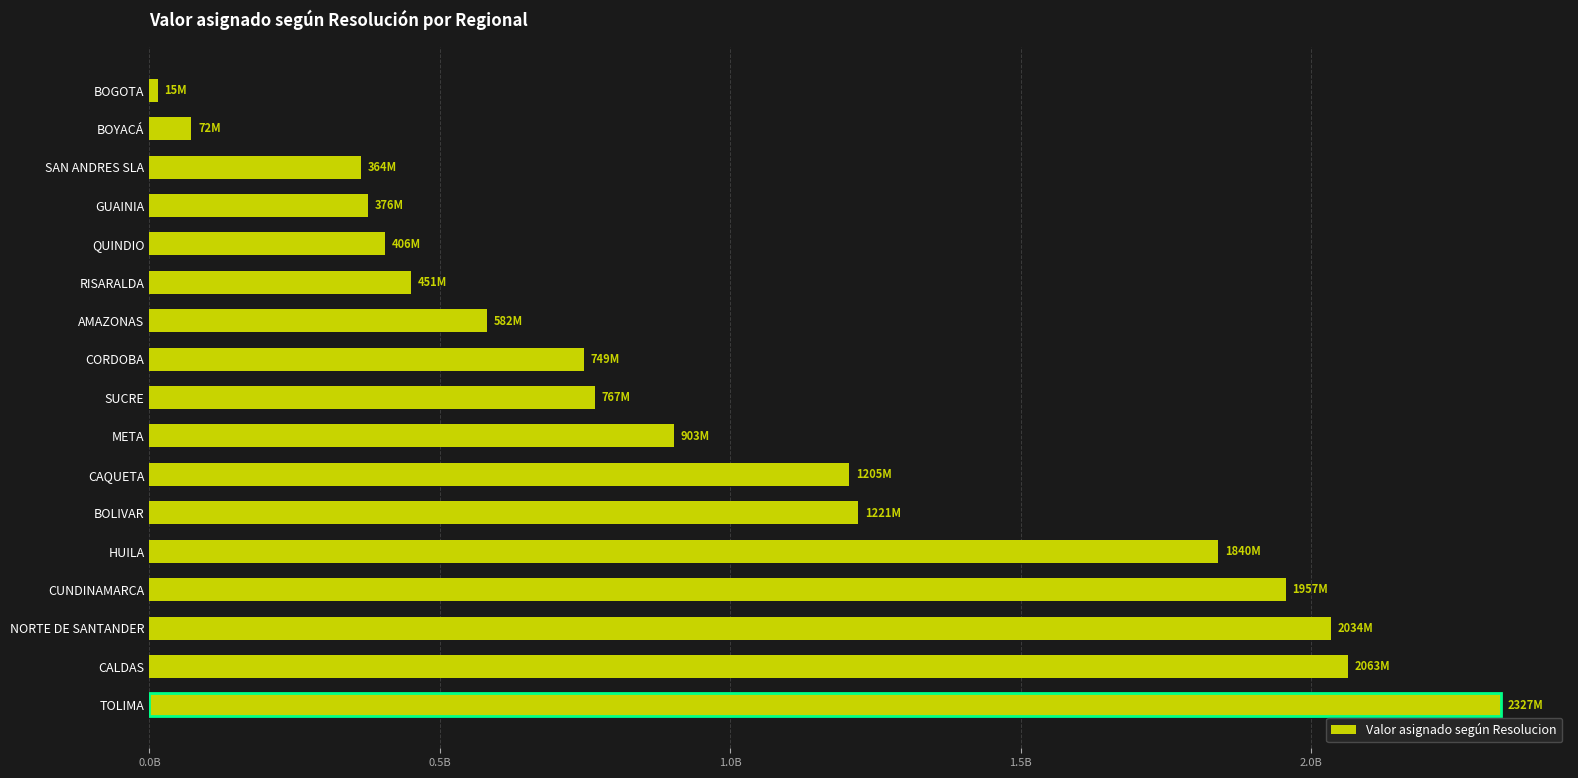

Are the bars grouped side by side (vs. stacked)?

No